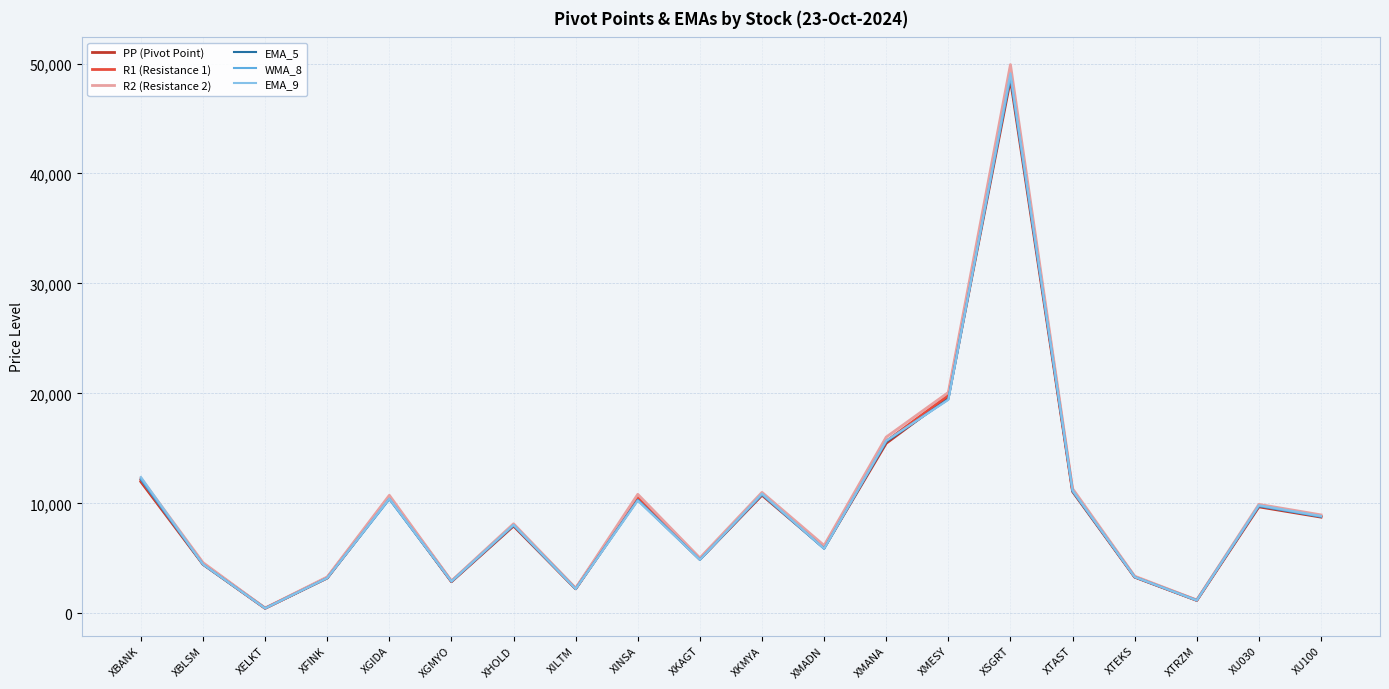

What is the greatest value displayed?

49904.0